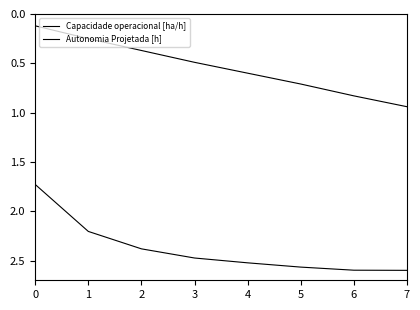

At which label is Capacidade operacional [ha/h] closest to 2?

1